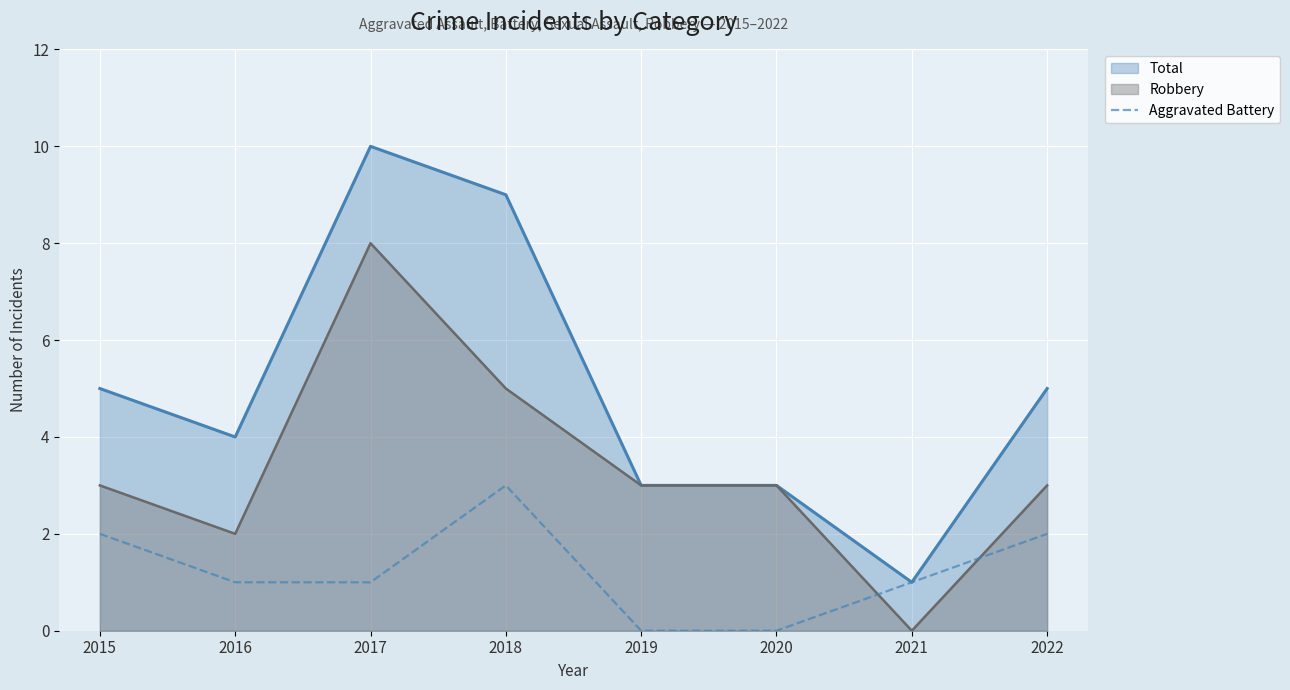

List the series in order of their peak value, lowest first.

Aggravated Battery, Robbery, Total